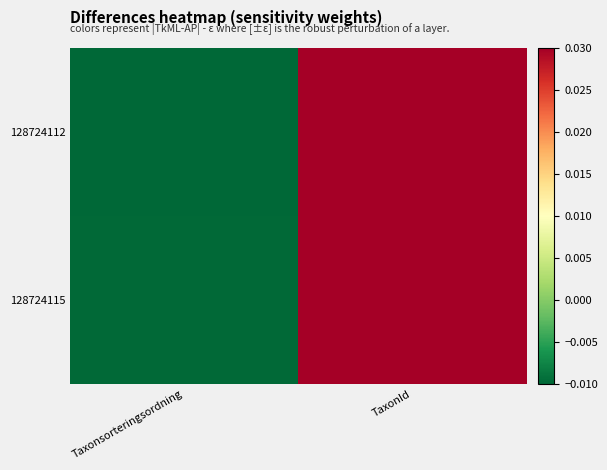

At which category does the chart reach its minimum across all series?

Taxonsorteringsordning